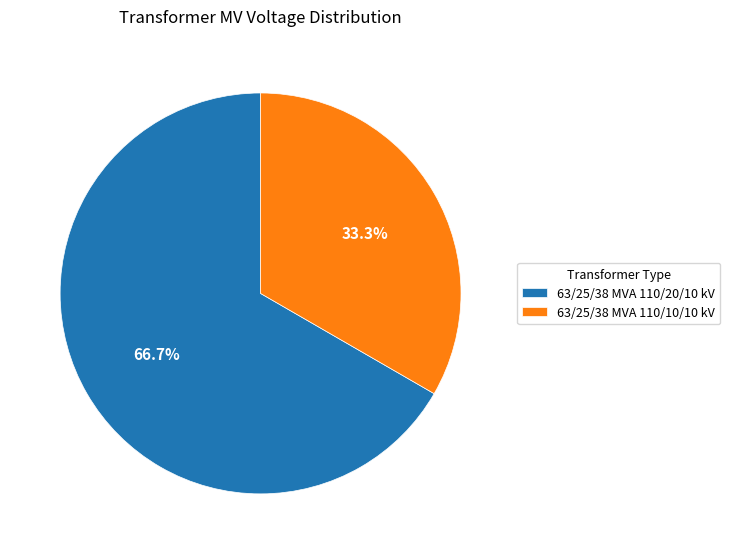

How many slices are in this pie chart?

2